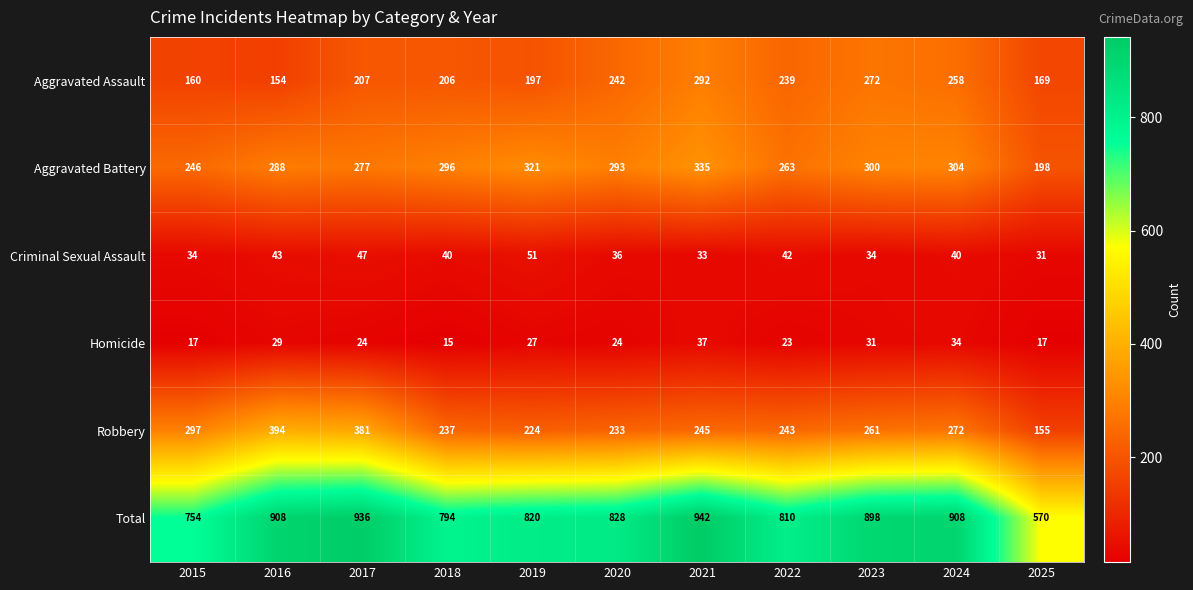

Read the Robbery value at 2018.

237